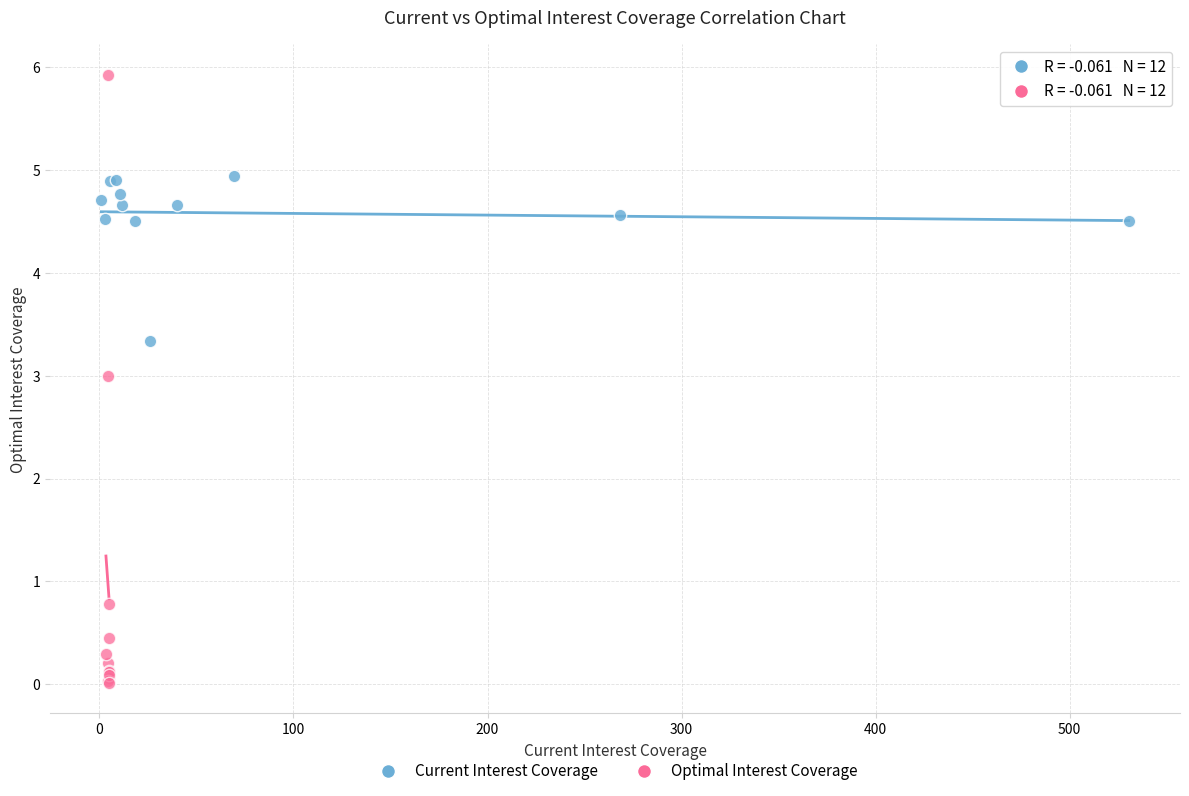

Which series contains the highest Y value?

Optimal Interest Coverage